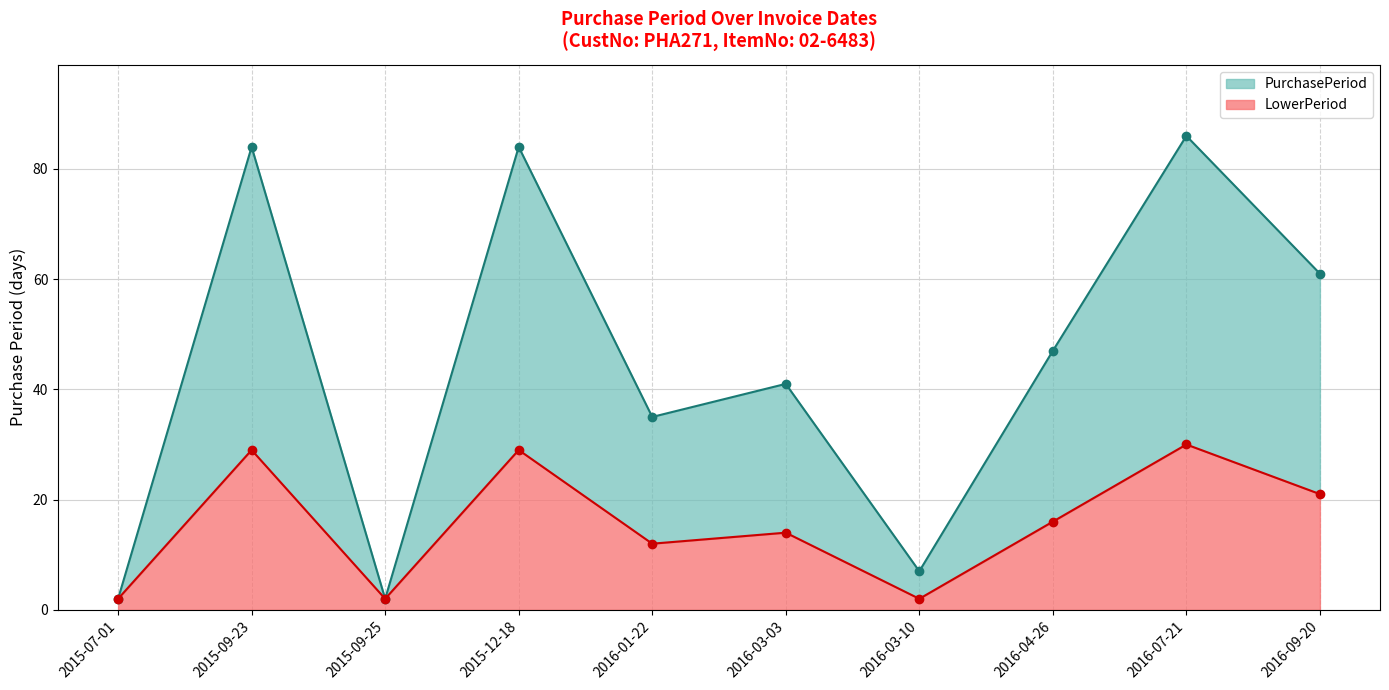

Reading left to right, what are all the values shown in this chart?

2	84	2	84	35	41	7	47	86	61